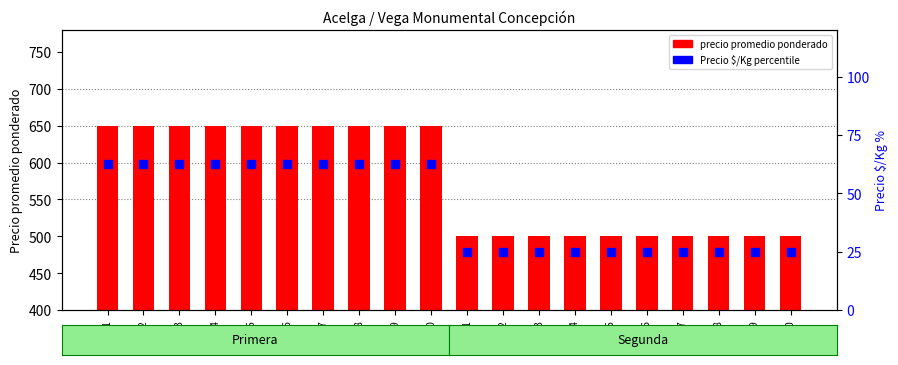

Is the value of Precio $/Kg percentile at Obs20 greater than the value of precio promedio ponderado at Obs18?

No